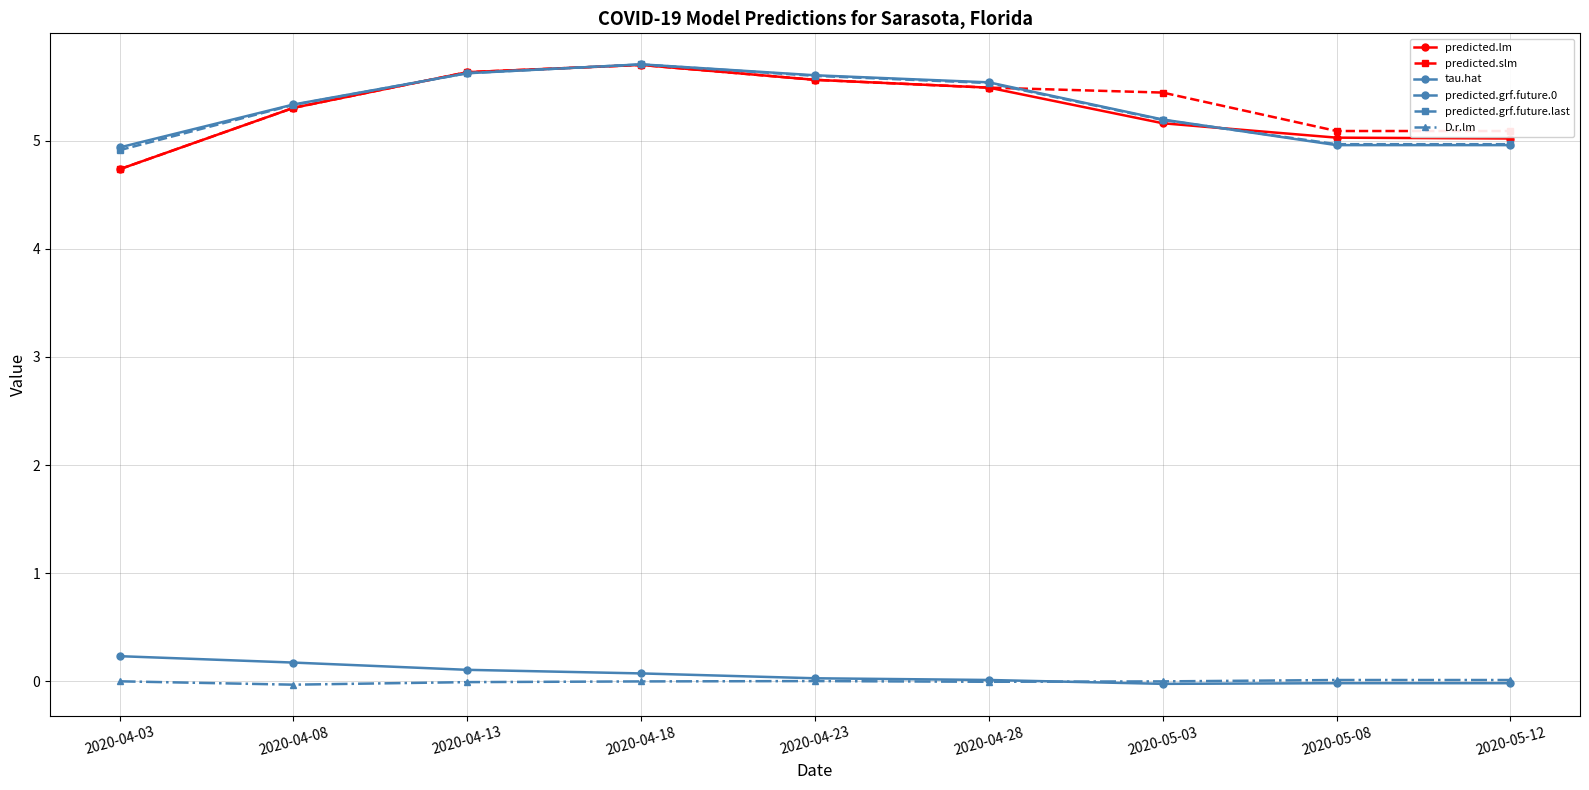

List the labels in order of predicted.grf.future.last value, smallest first.

2020-04-03, 2020-05-08, 2020-05-12, 2020-05-03, 2020-04-08, 2020-04-28, 2020-04-23, 2020-04-13, 2020-04-18